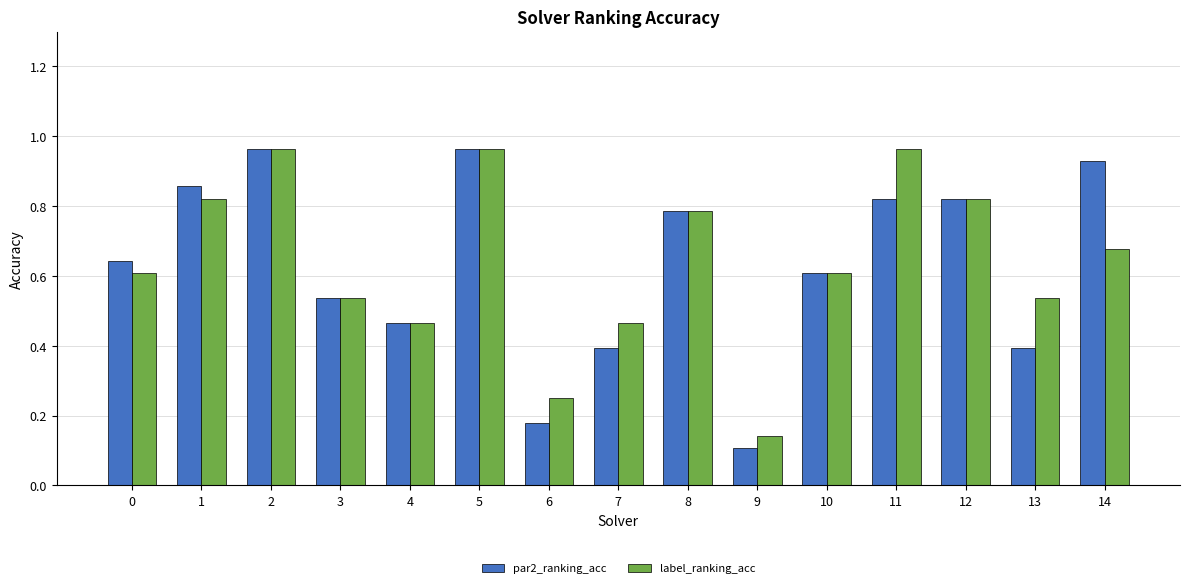

At which category does the chart reach its minimum across all series?

9